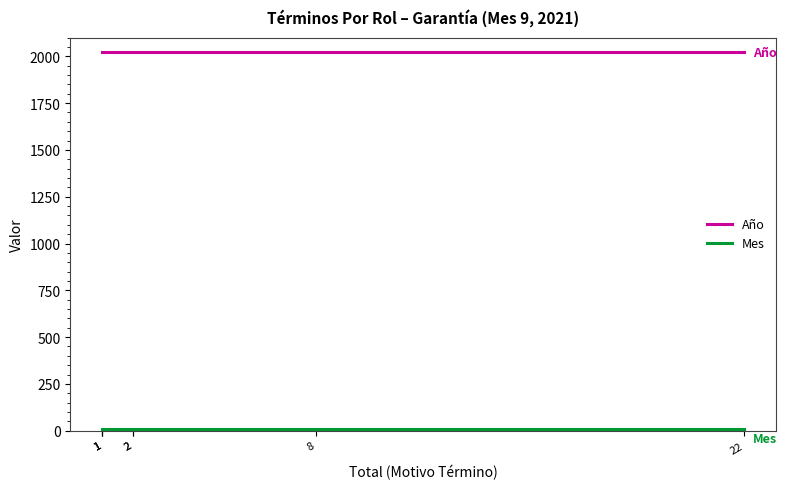

What is the average value of the Año series?

2021